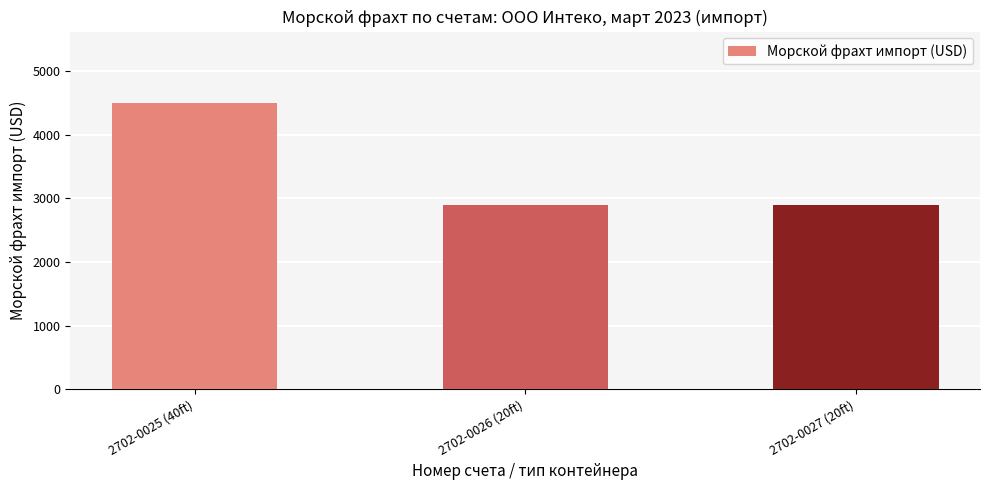

Reading left to right, list all the values displayed in this chart.

4500	2900	2900